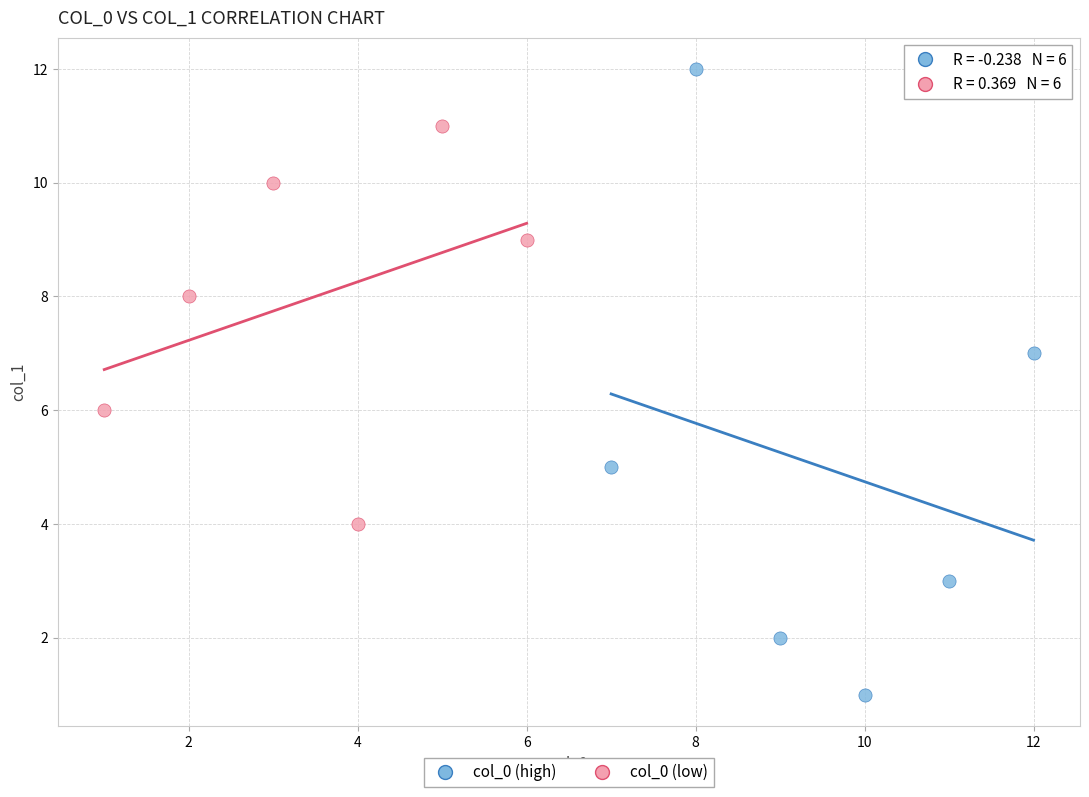

Which series reaches the minimum Y coordinate?

col_0 (high)